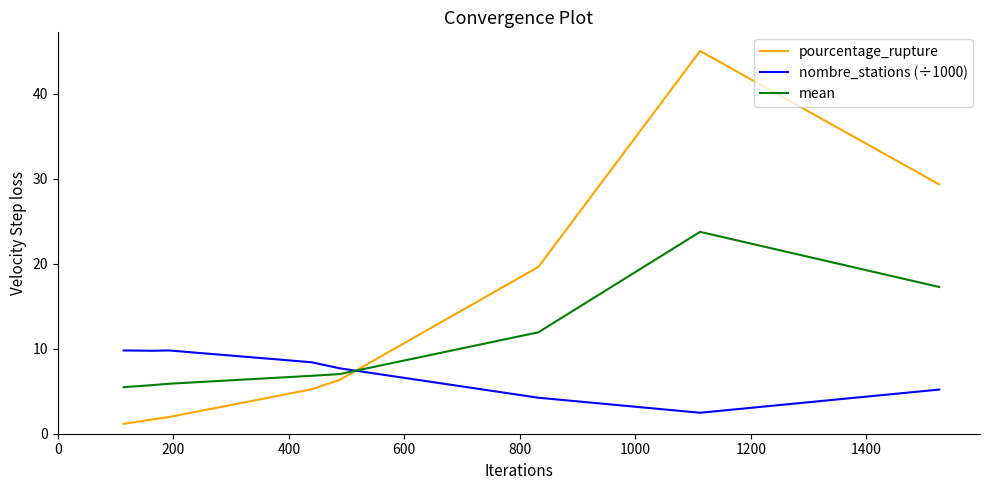

Rank the series by their maximum value, from highest to lowest.

pourcentage_rupture, mean, nombre_stations (÷1000)